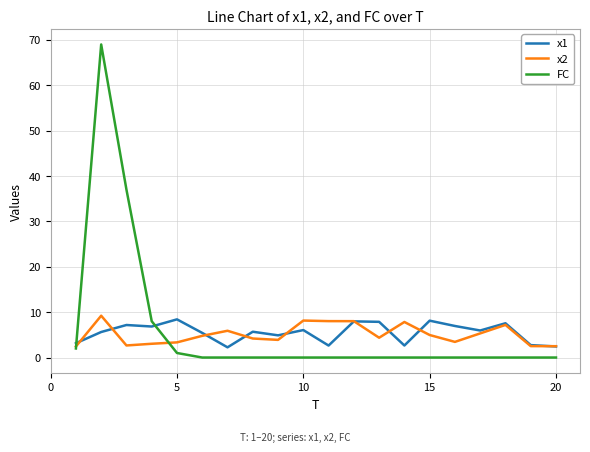

Which series has the largest range (max minus min)?

FC